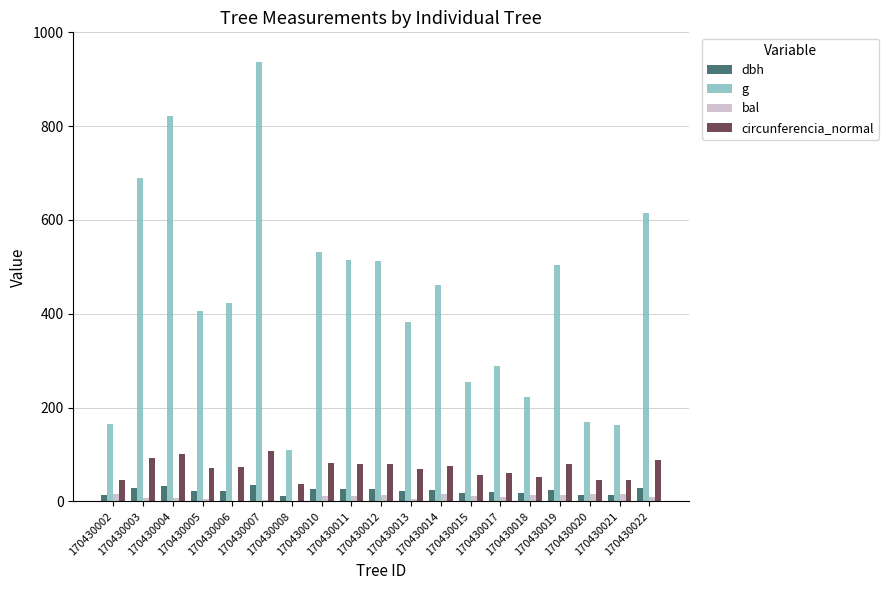

True or false: bal has a value of 4.1 at 170430005.

True